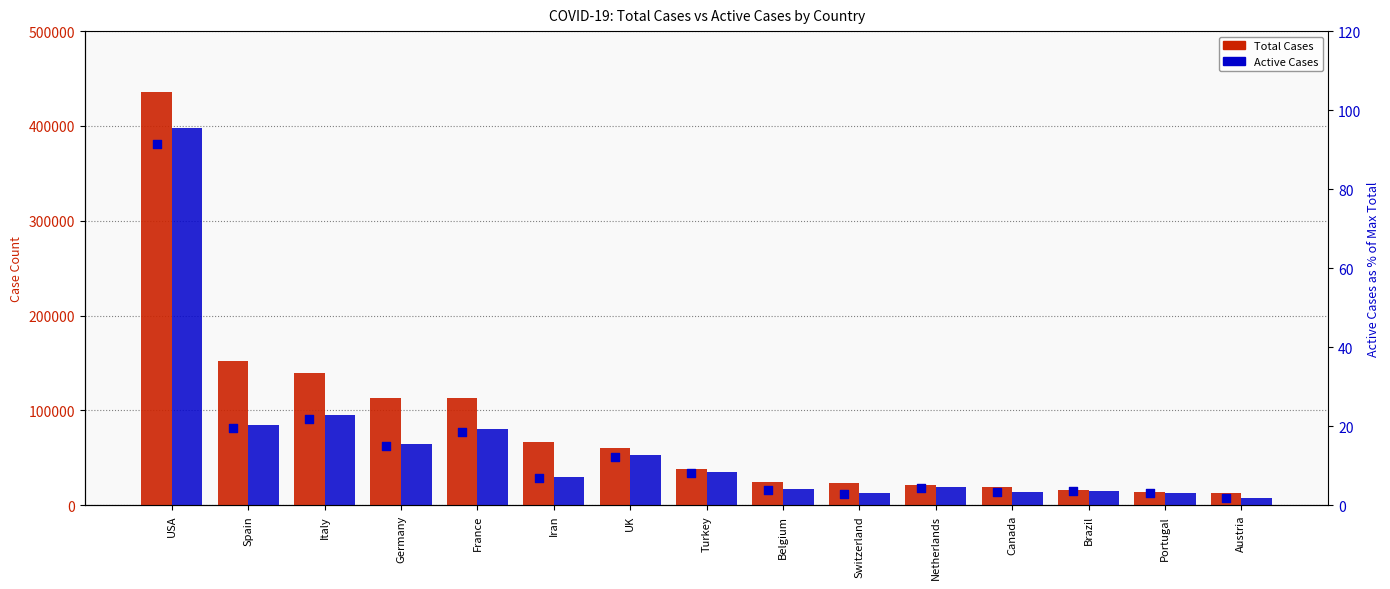

At how many categories does at least one series exceed 140611?

2